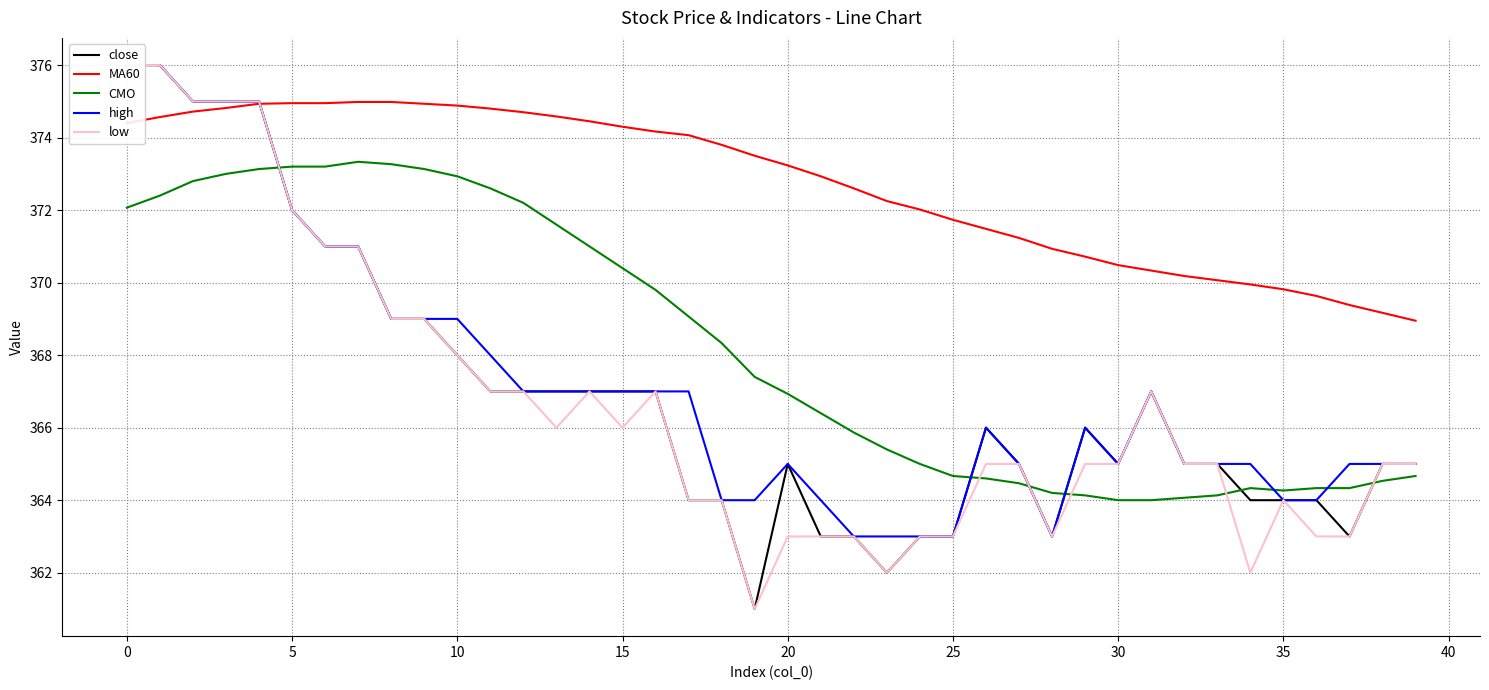

What is the maximum value for CMO?

373.3